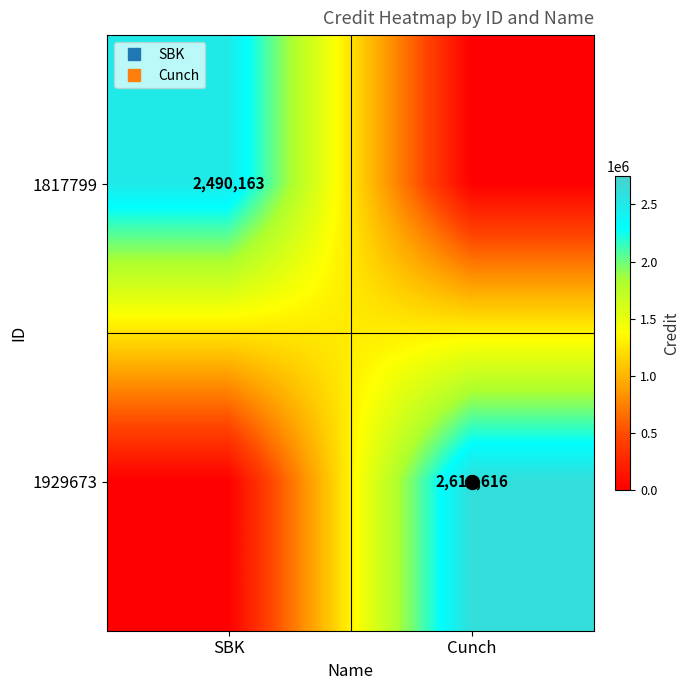

At which category is the sum across all series the highest?

Cunch